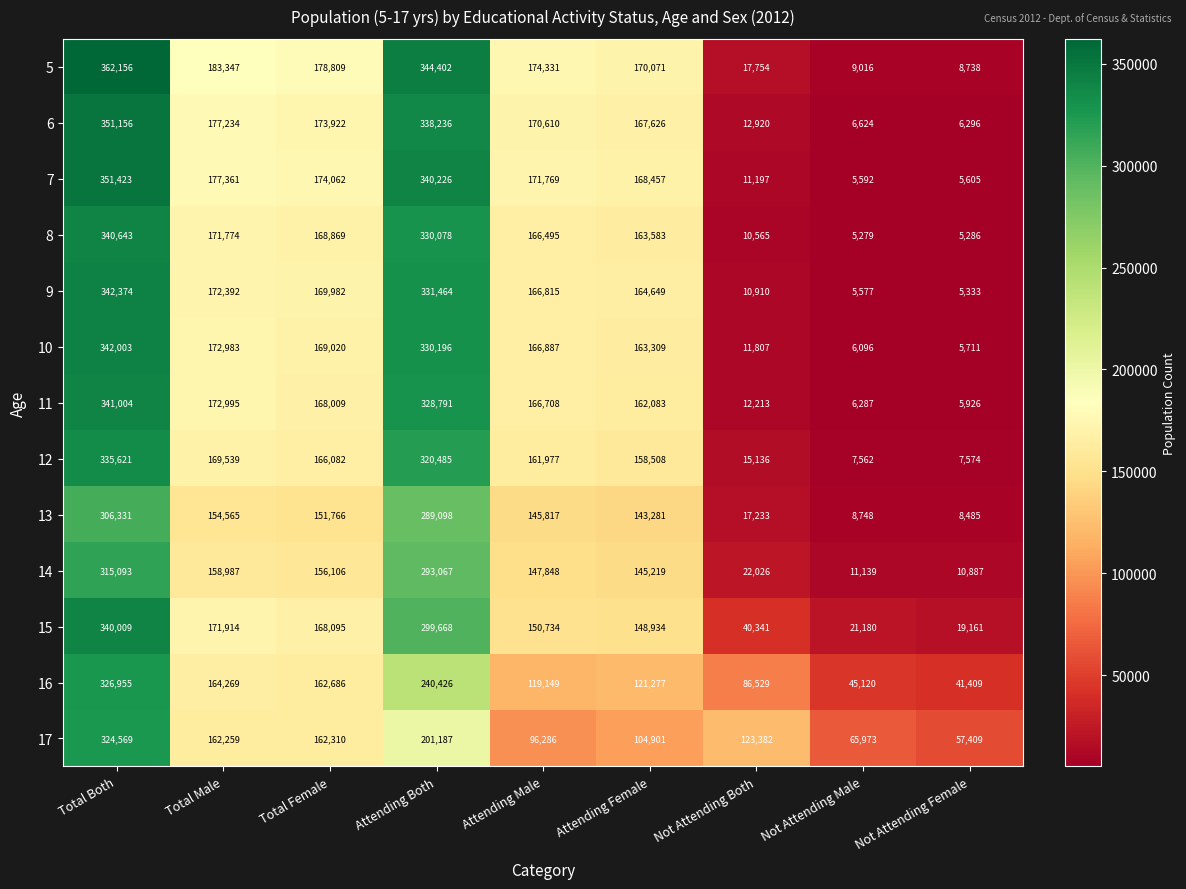

How many data points in 7 are less than 171769?

4